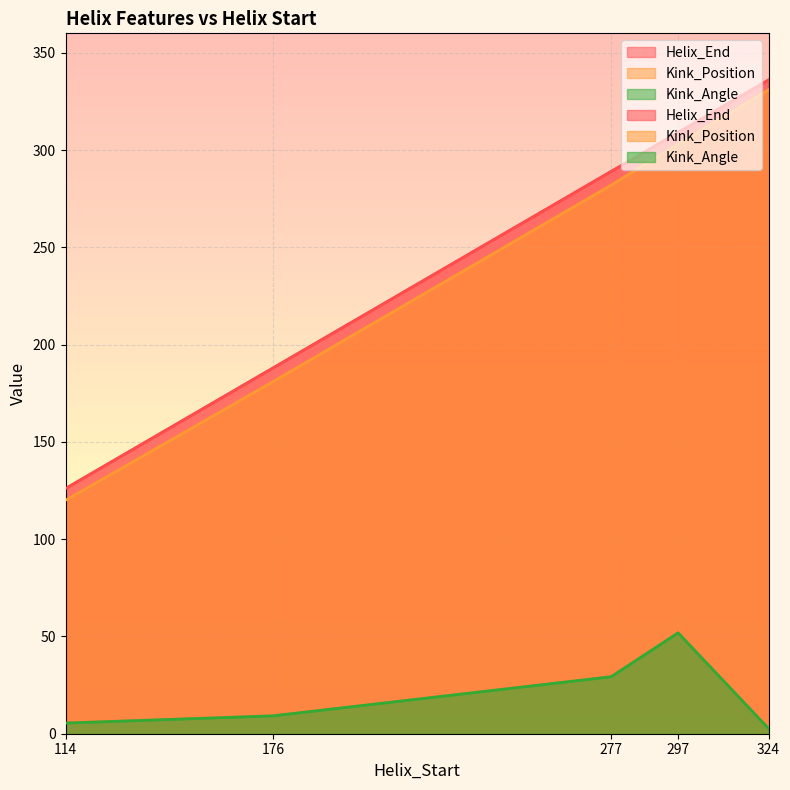

What is the value of the Kink_Angle point at the 5th from the left?

2.7